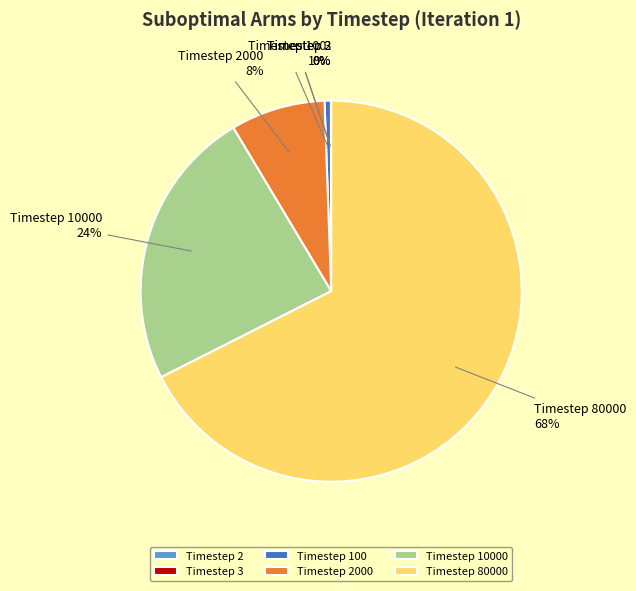

Is it true that Timestep 100 is 1% of the pie?

True